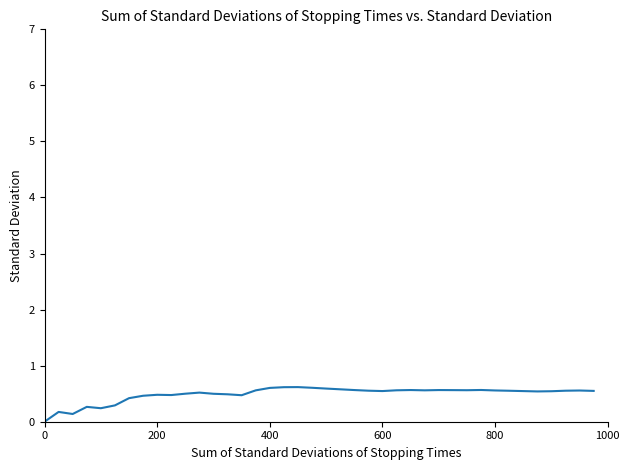

What is the greatest value displayed?

0.6